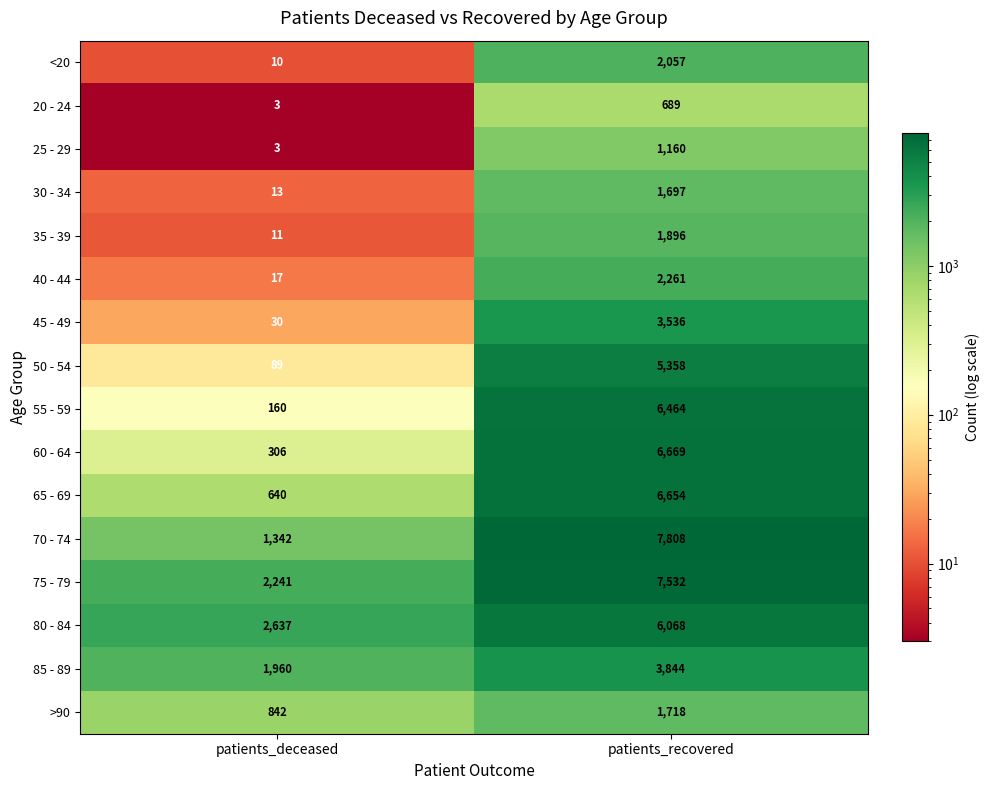

The value of 50 - 54 at patients_deceased is 130. True or false?

False